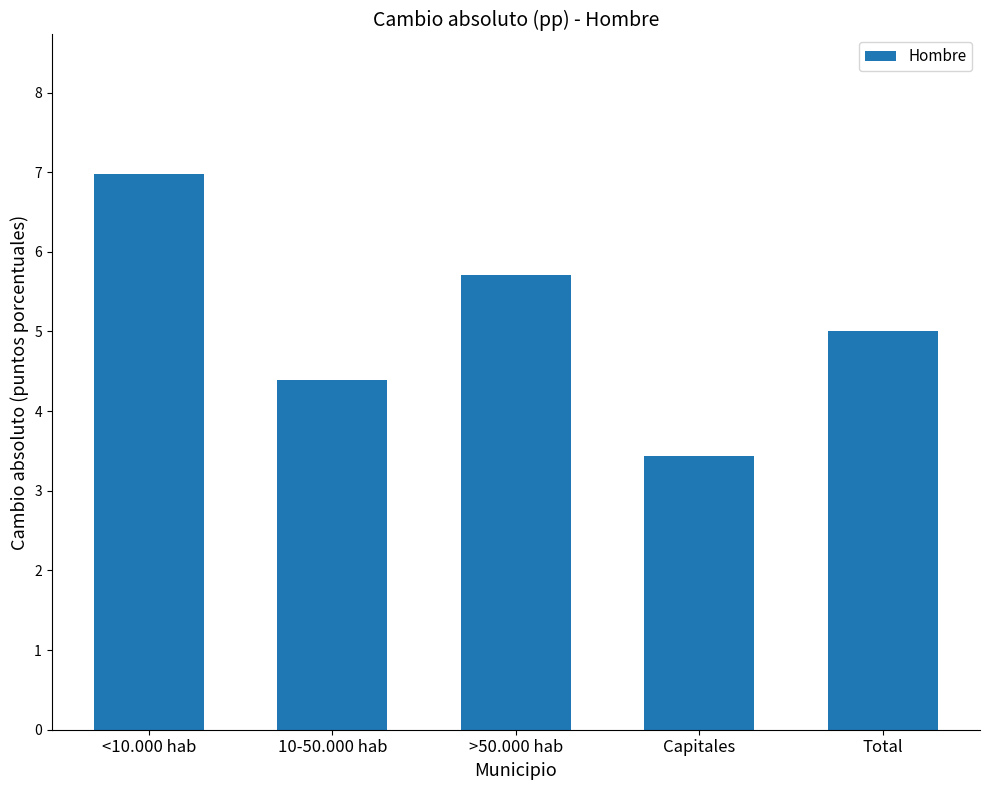

Reading left to right, list all the values displayed in this chart.

7.0	4.4	5.7	3.4	5.0